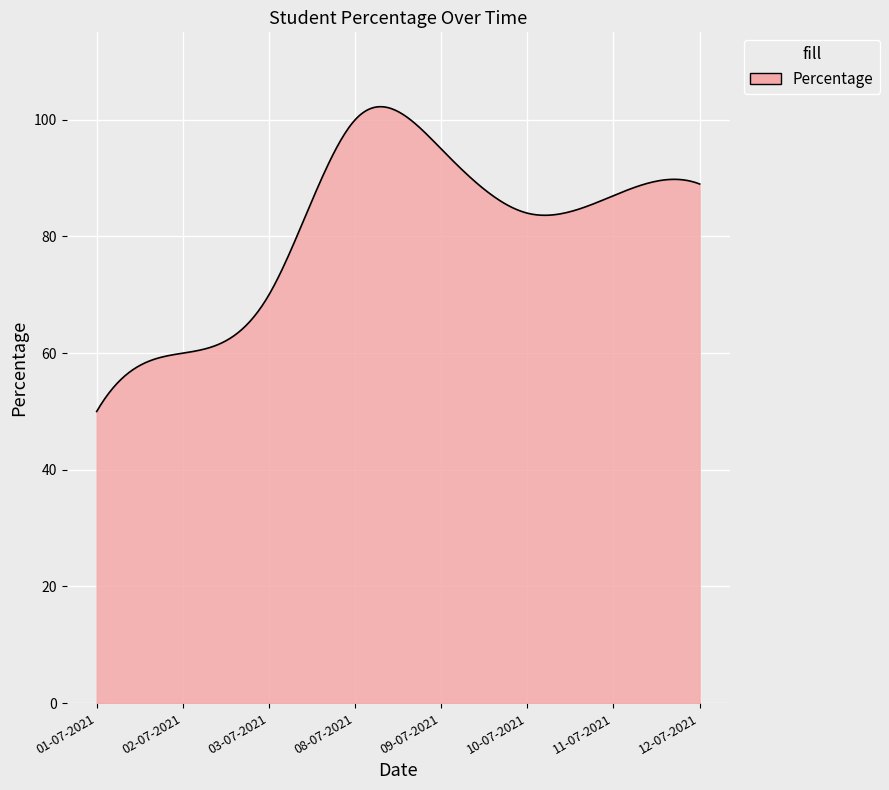

What is the minimum value shown in the chart?

50.0